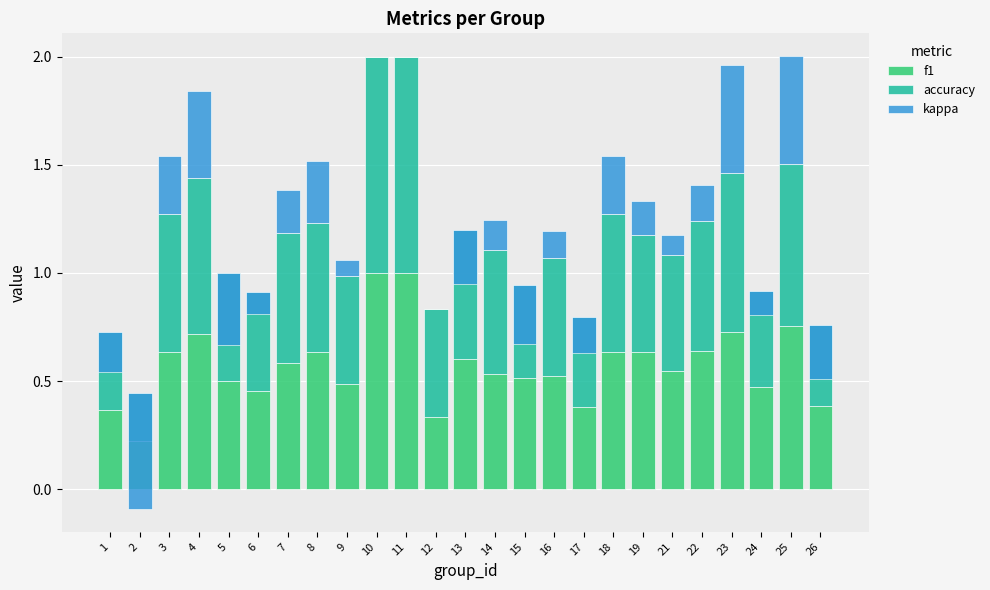

Is it true that f1 equals 0.2 at 22?

False